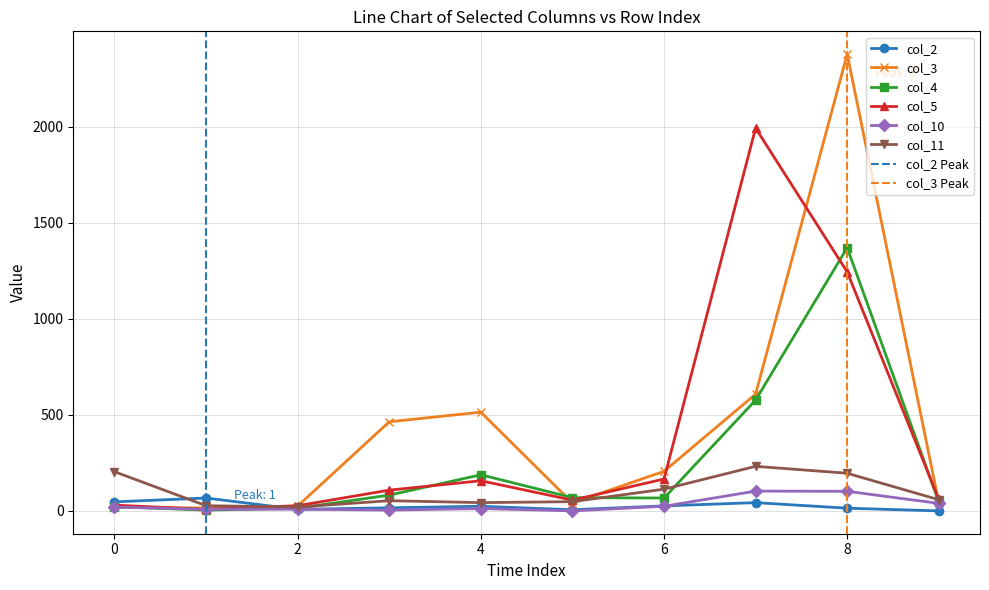

At how many categories does at least one series exceed 1098?

2